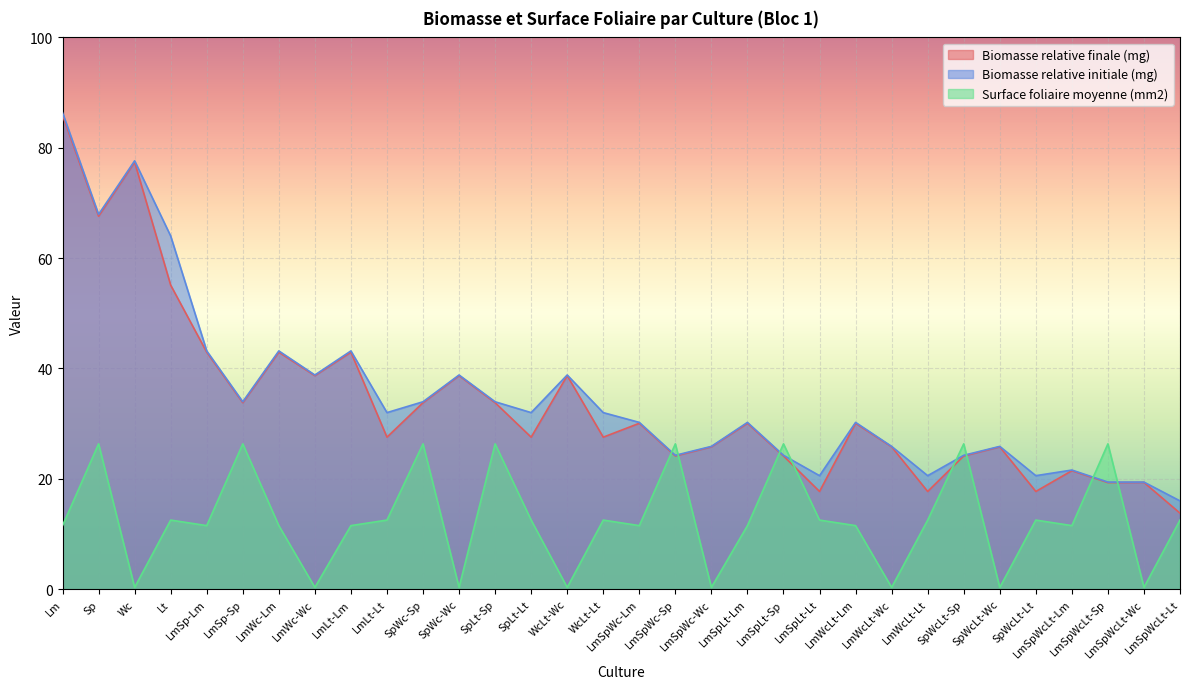

What is the minimum value for Surface foliaire moyenne (mm2)?

0.3